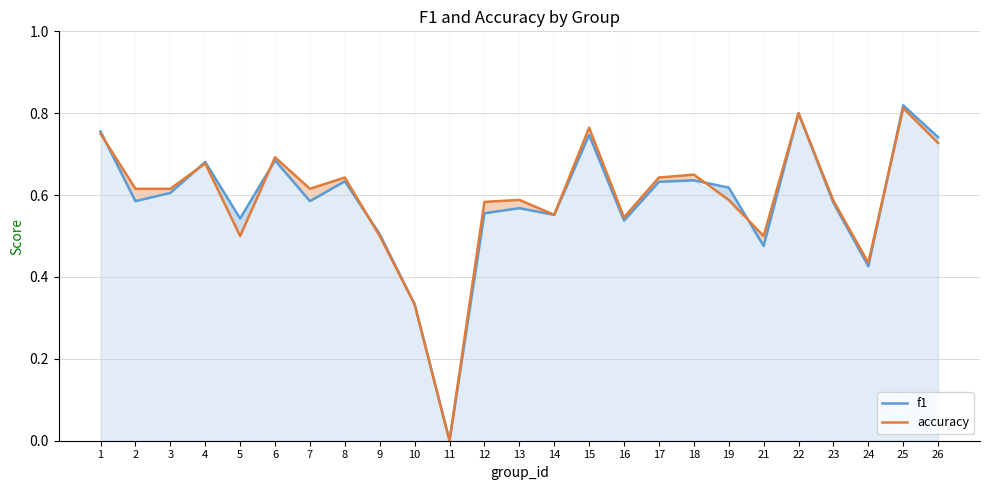

Which label corresponds to the largest value in the chart?

25